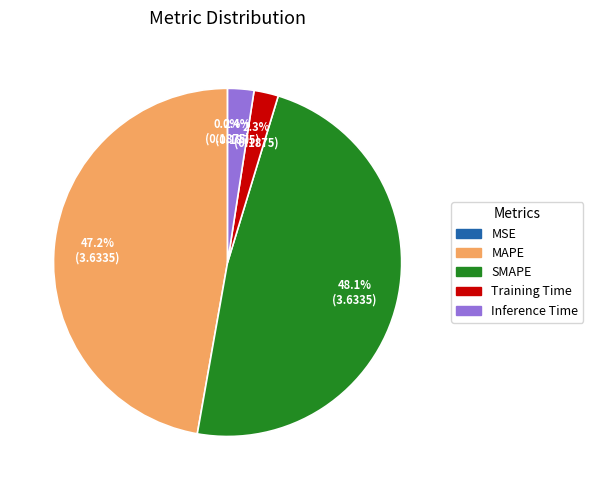

The Training Time slice represents 2% of the pie. True or false?

True